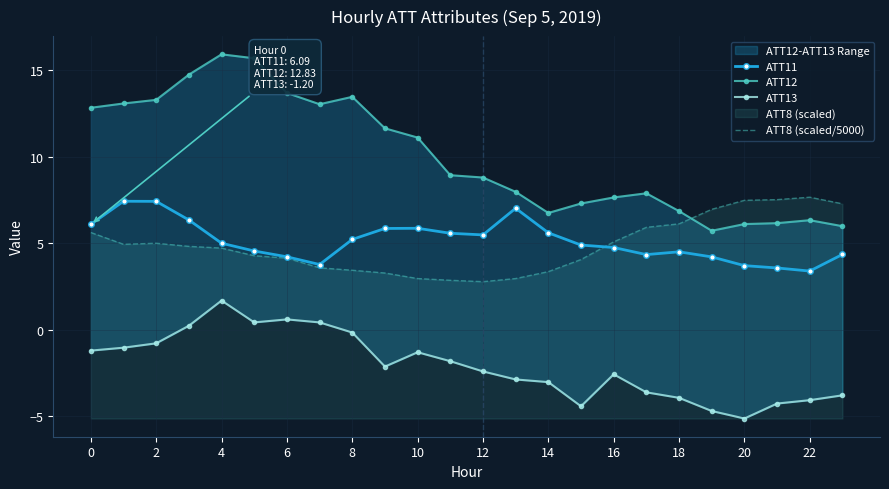

What is the minimum value shown in the chart?

-5.1